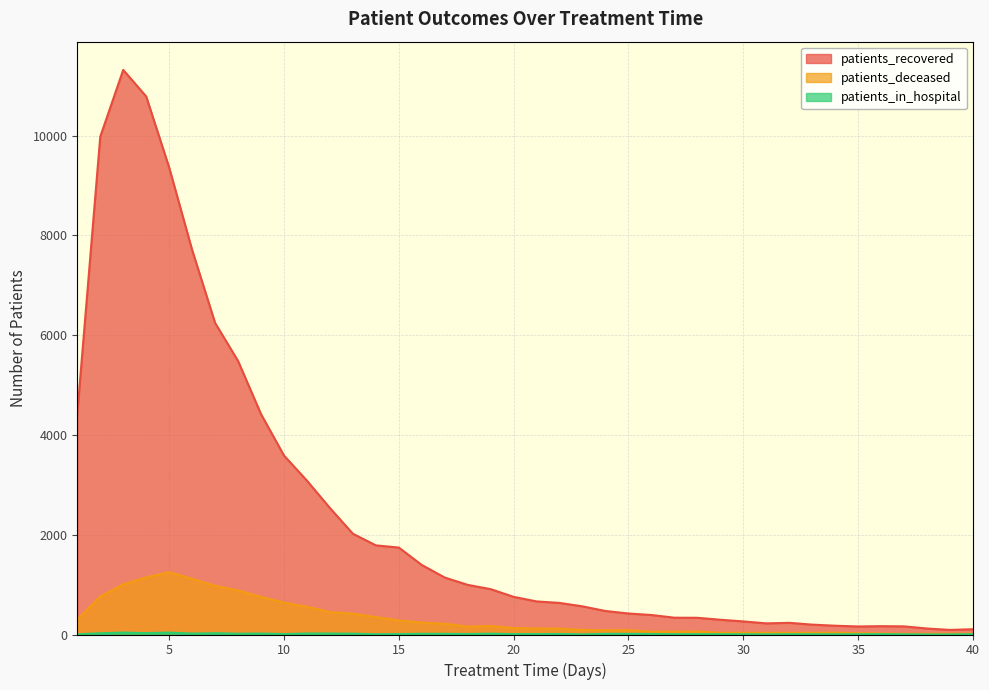

Which has a higher value, 27 or 37?

27